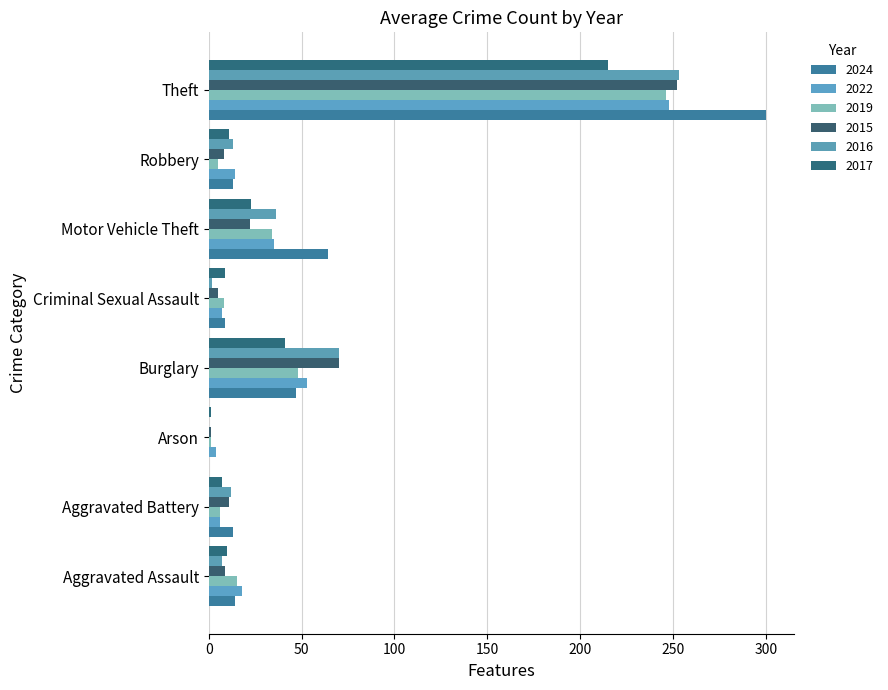

How many series are shown in this chart?

6